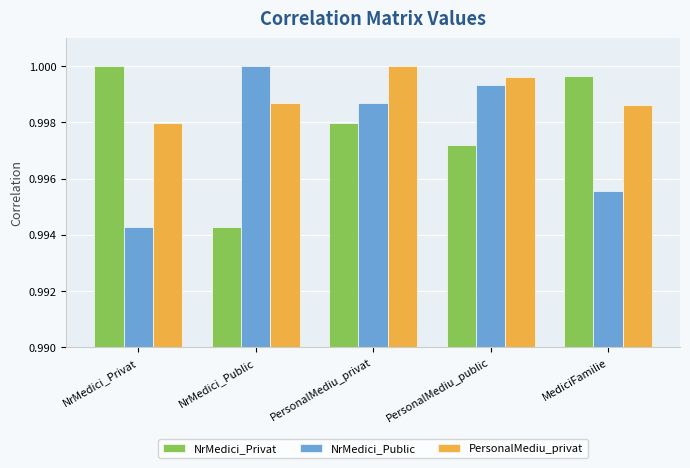

What is the label of the 4th bar from the left?

PersonalMediu_public